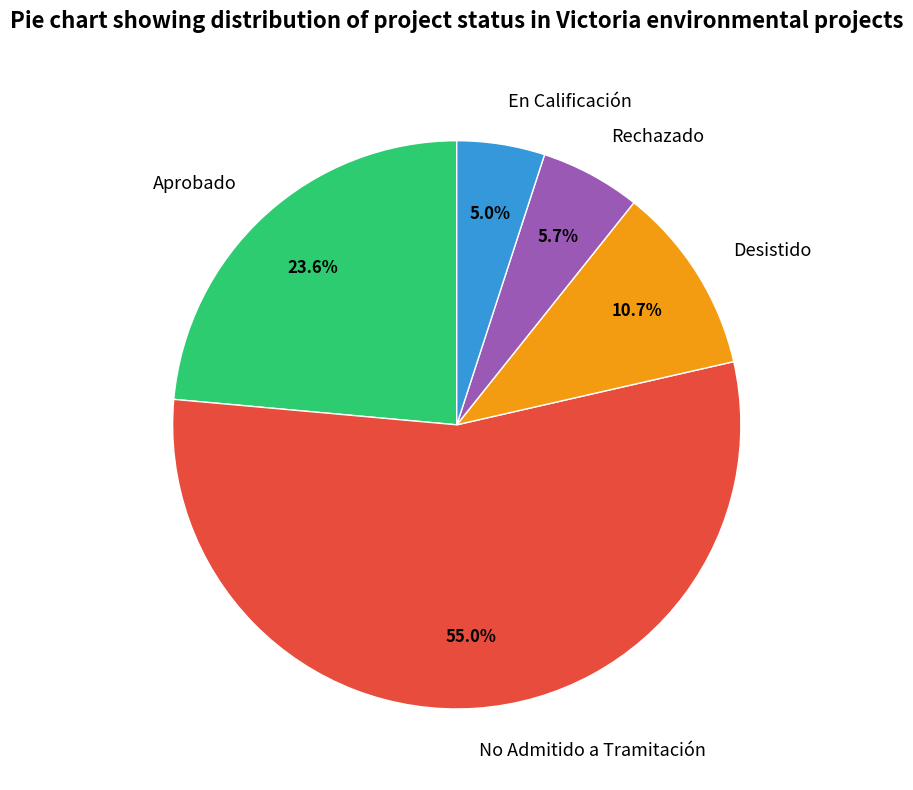

To the nearest percent, what portion does Rechazado represent?

6%